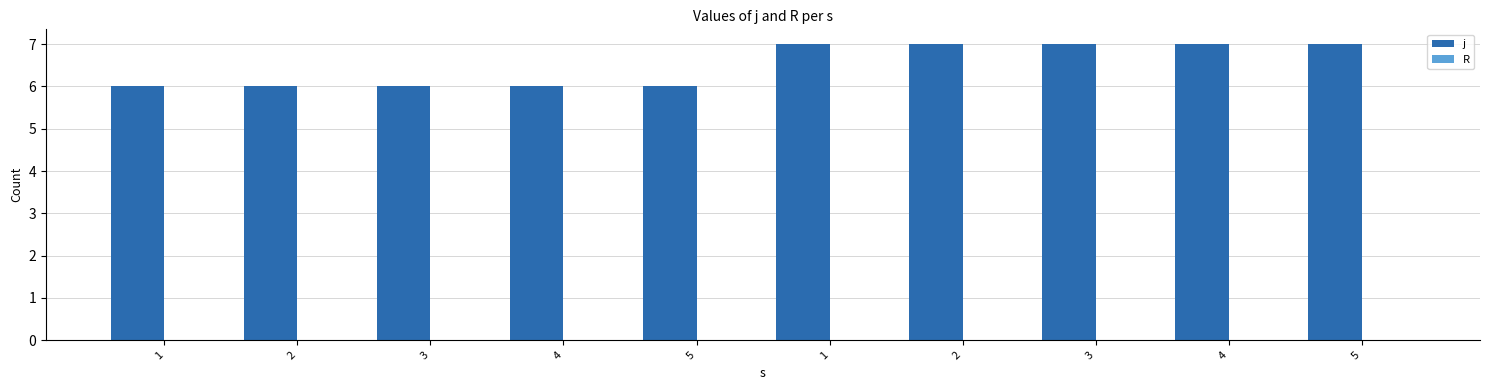

Which has a higher value, 3 or 1?

3